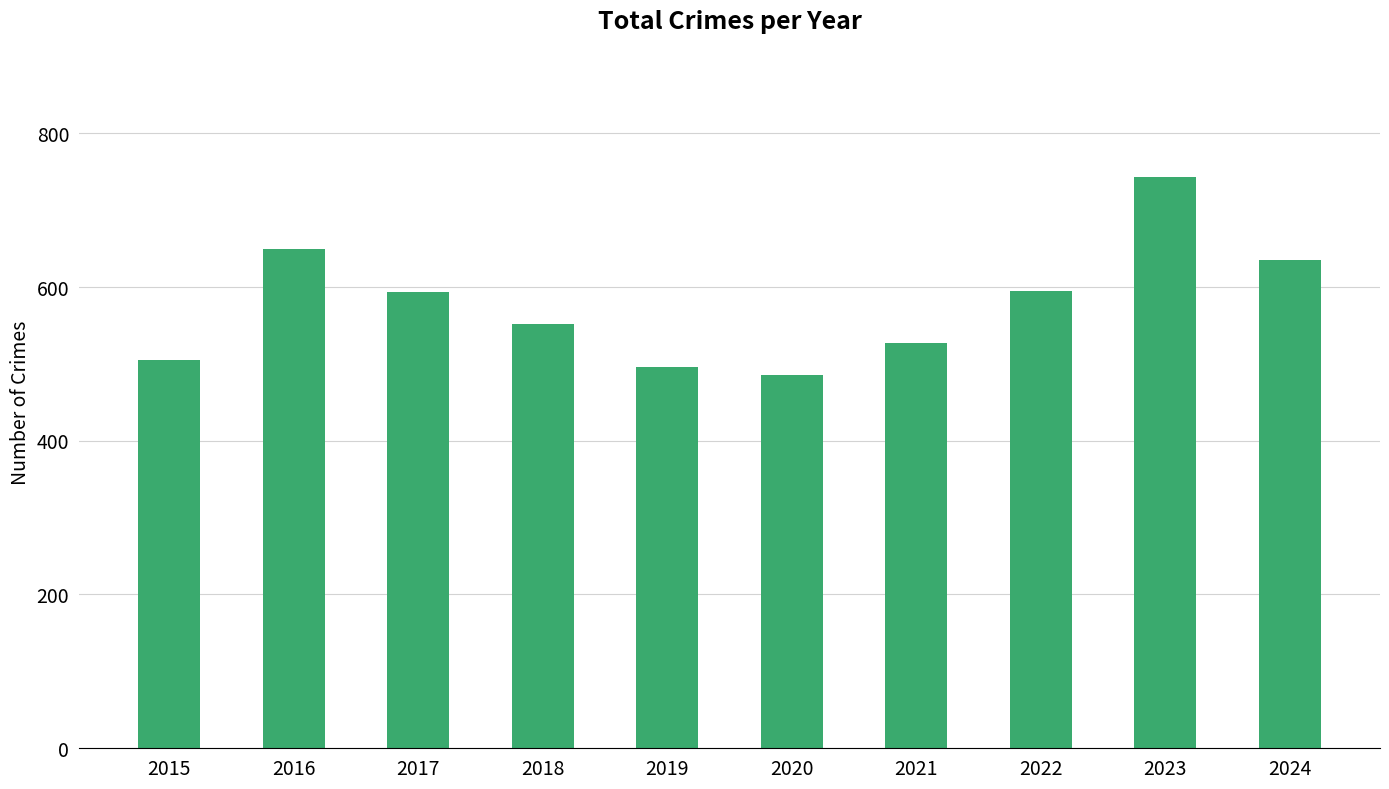

Approximately how many times larger is the value at 2017 compared to 2015?

1.2